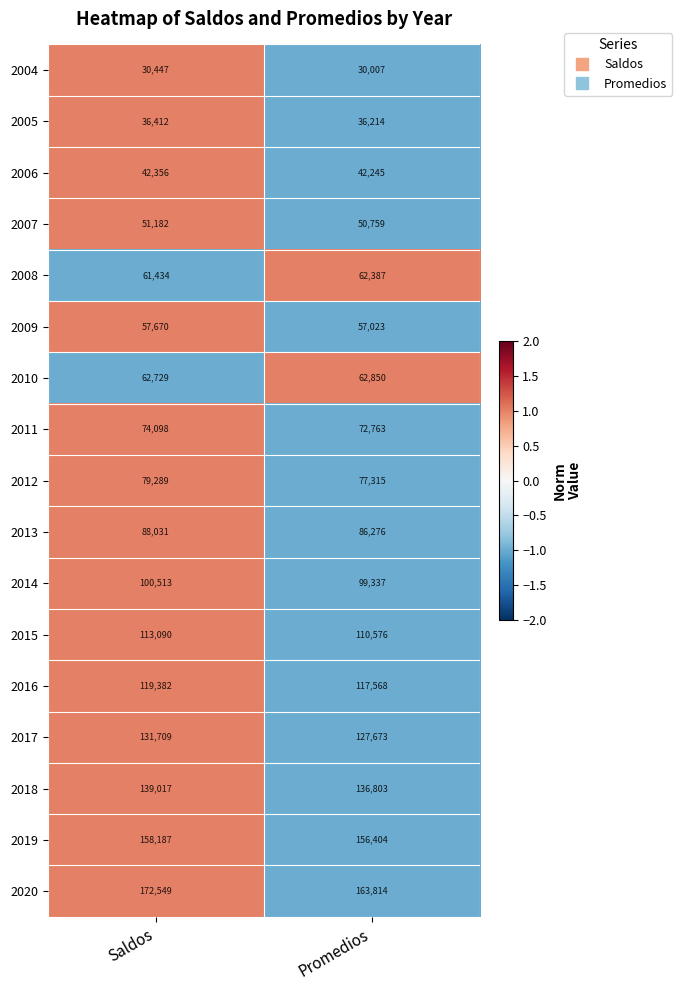

At Promedios, list the series in order from smallest to largest.

2004, 2005, 2006, 2007, 2009, 2008, 2010, 2011, 2012, 2013, 2014, 2015, 2016, 2017, 2018, 2019, 2020